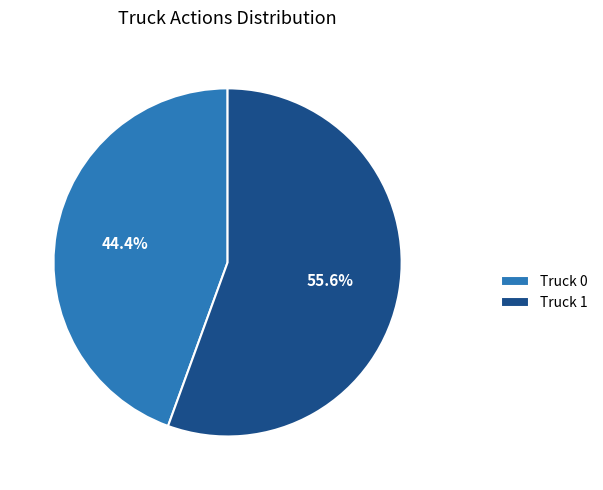

Which slice represents more than half of the pie?

Truck 1